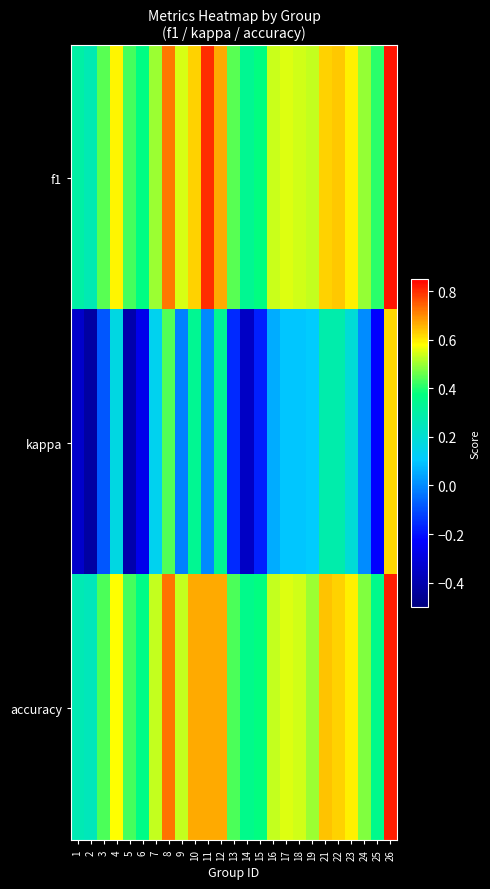

Rank the series at 9 from lowest to highest value.

kappa, accuracy, f1